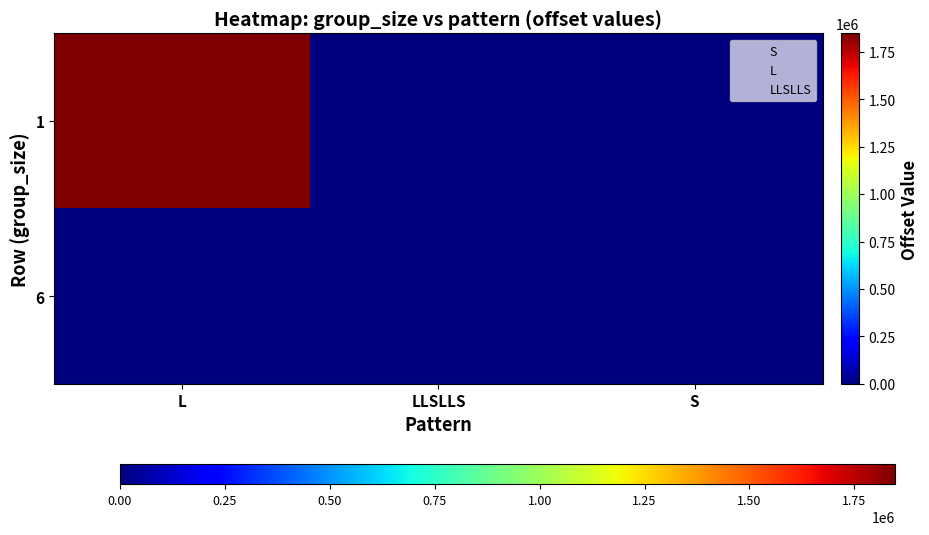

Reading left to right, extract all data points from this chart.

1: L=1846718	LLSLLS=0	S=0
6: L=0	LLSLLS=16	S=0